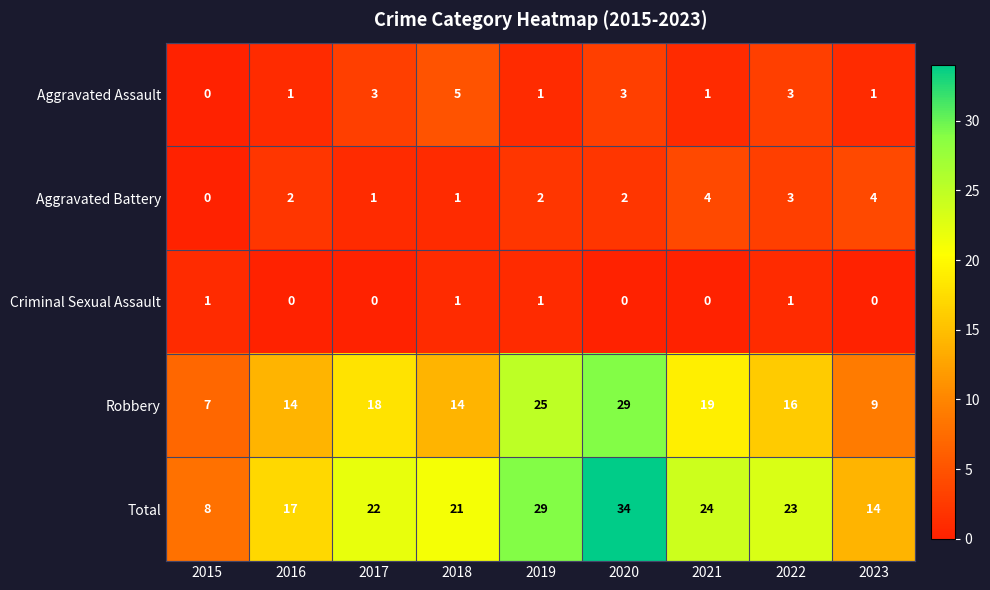

At which label is Robbery closest to 18?

2017